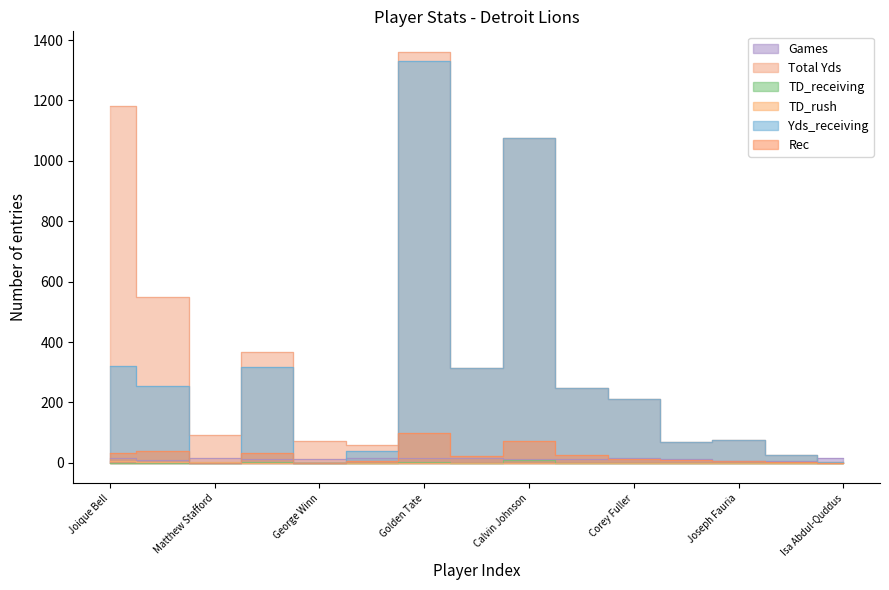

Where is the first local minimum for TD_receiving?

George Winn